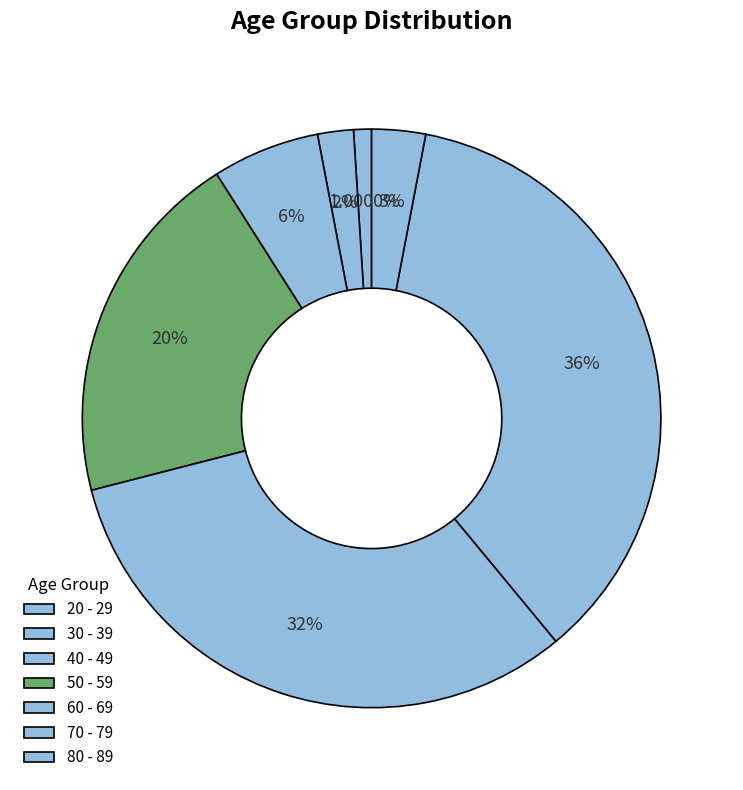

Count the number of slices in the pie.

7